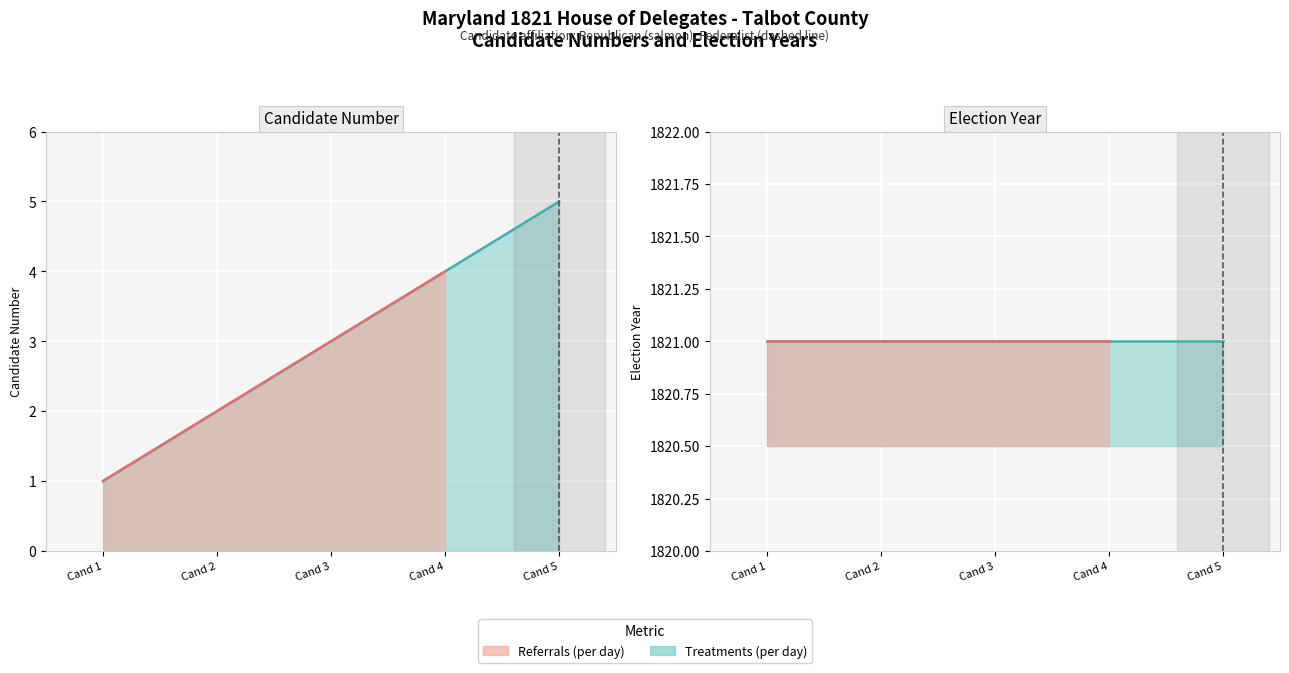

True or false: there are more than 1 points higher than both neighbors.

False